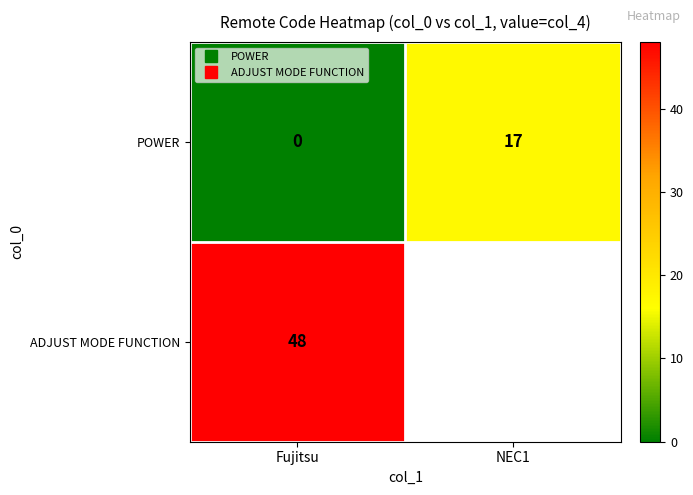

What is the difference between the POWER values at NEC1 and Fujitsu?

17.0